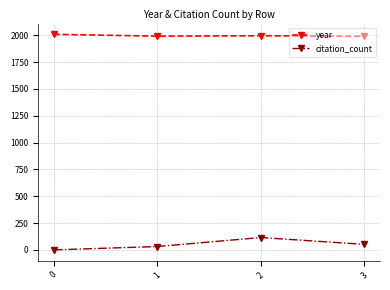

What is the average value of the year series?

1996